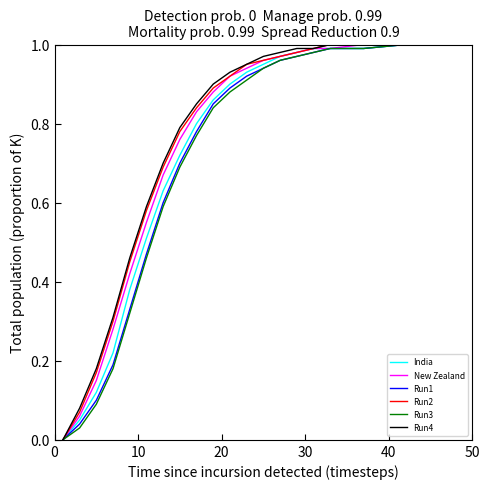

True or false: India and Run3 cross at least once.

False